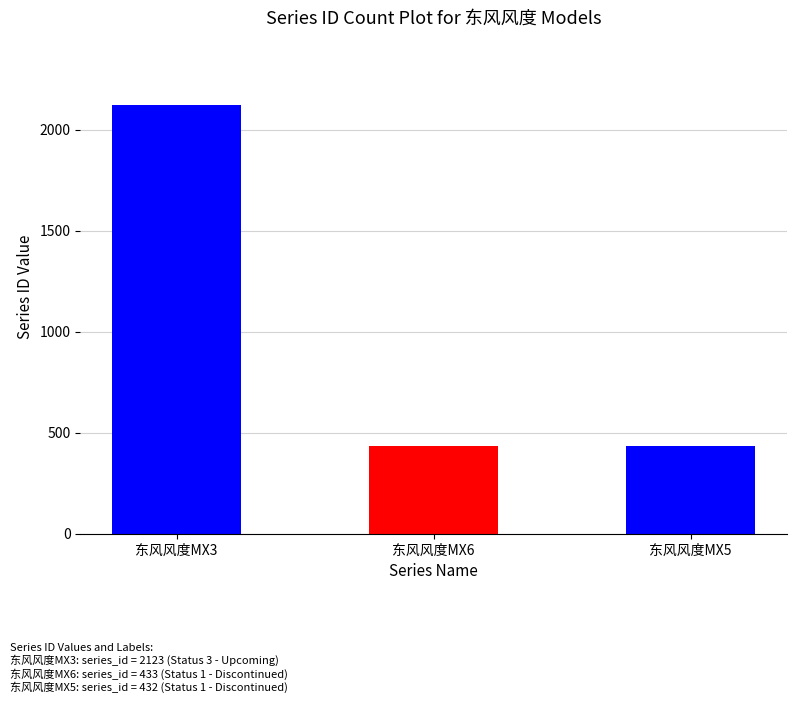

Where is the data nearest to the value 1277?

东风风度MX6